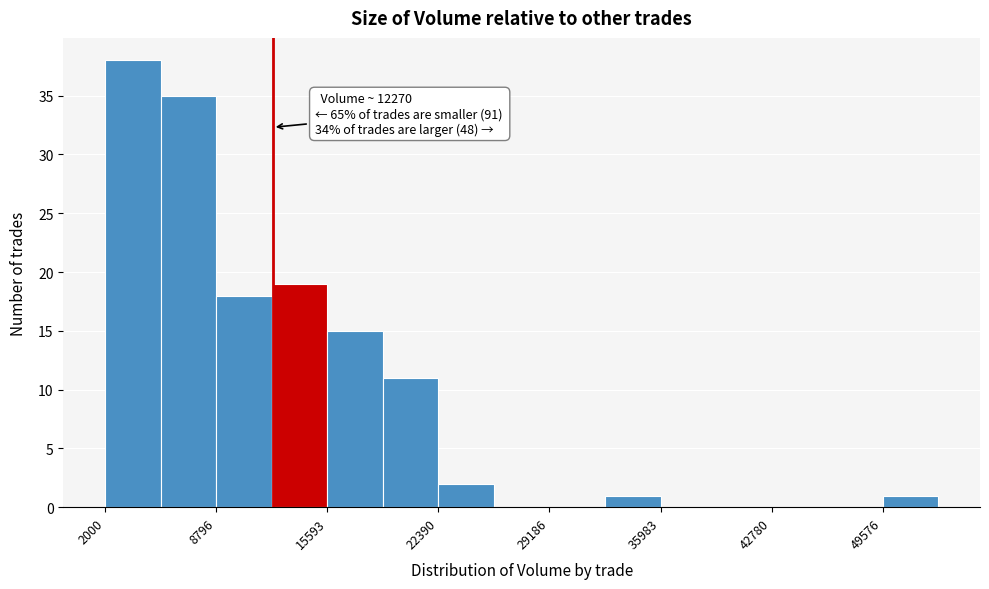

Around what value on the x-axis is the tallest bar? Give the approximate position of its centre, as read against the axis.

4000